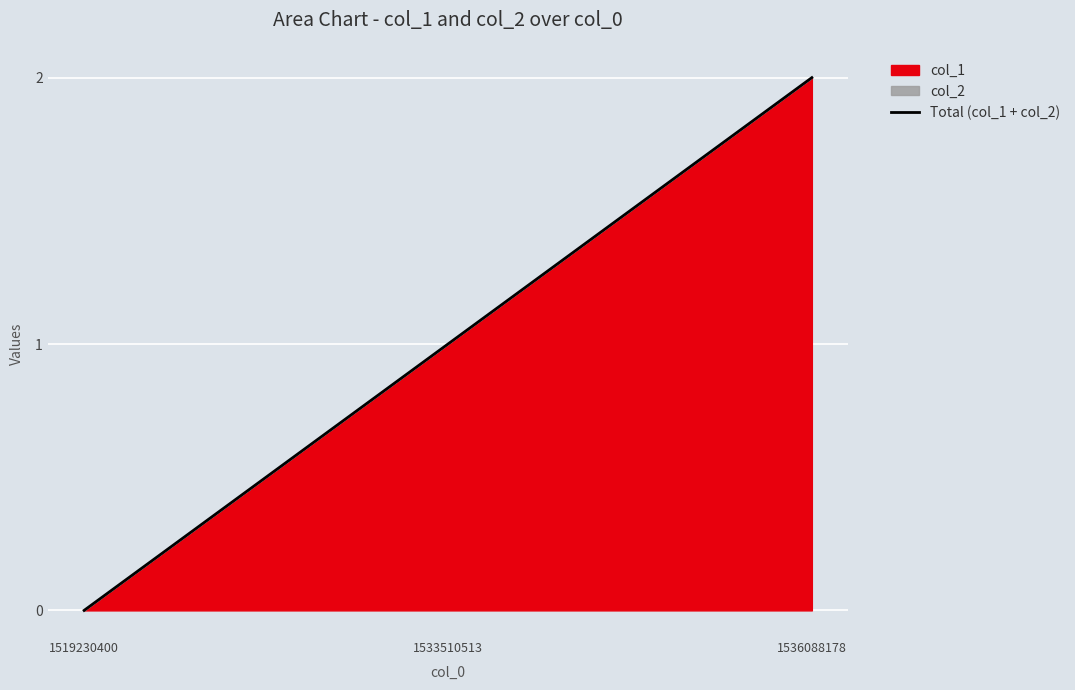

Is it true that the value at 1533510513 is 2?

False